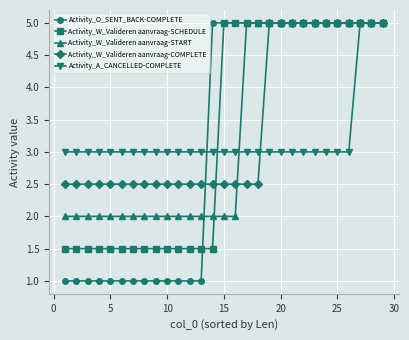

Which series has the widest spread of values?

Activity_O_SENT_BACK-COMPLETE